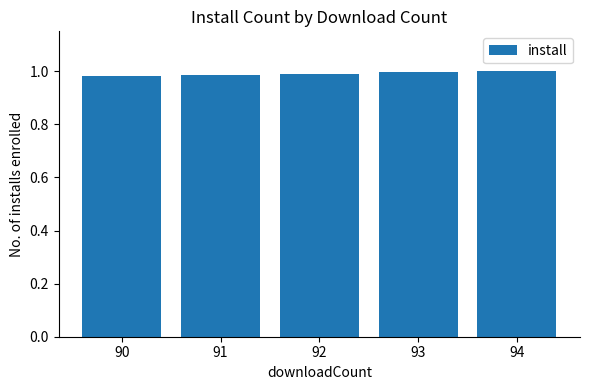

What is the sum of the values at 92 and 90?

2.0